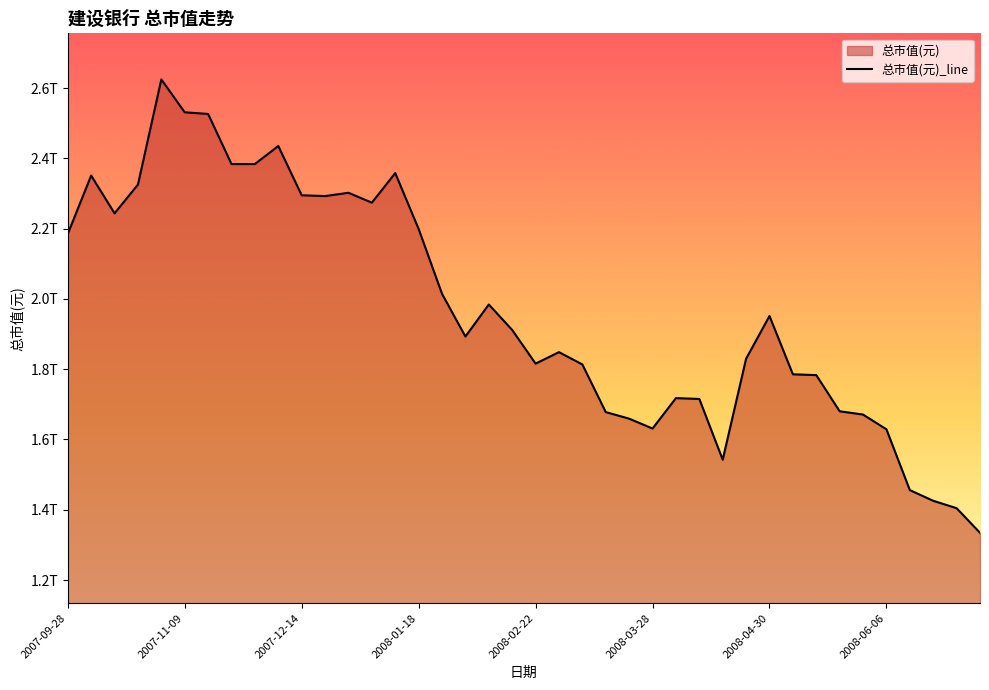

True or false: there are more than 2 points higher than both neighbors.

True